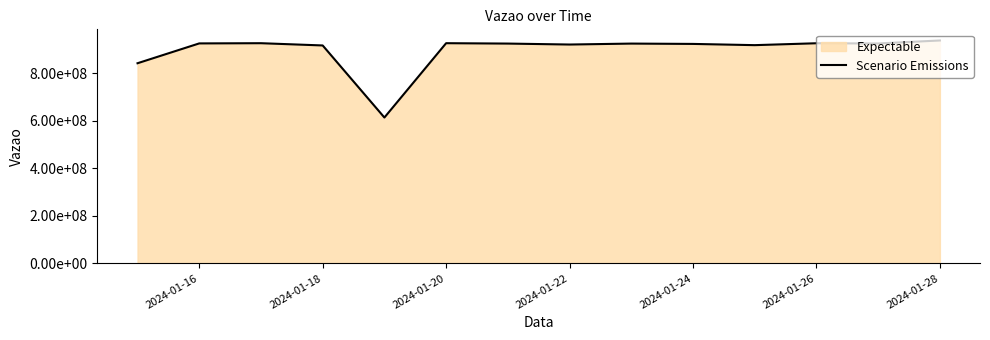

How many points are higher than both their immediate neighbors (excluding endpoints)?

4